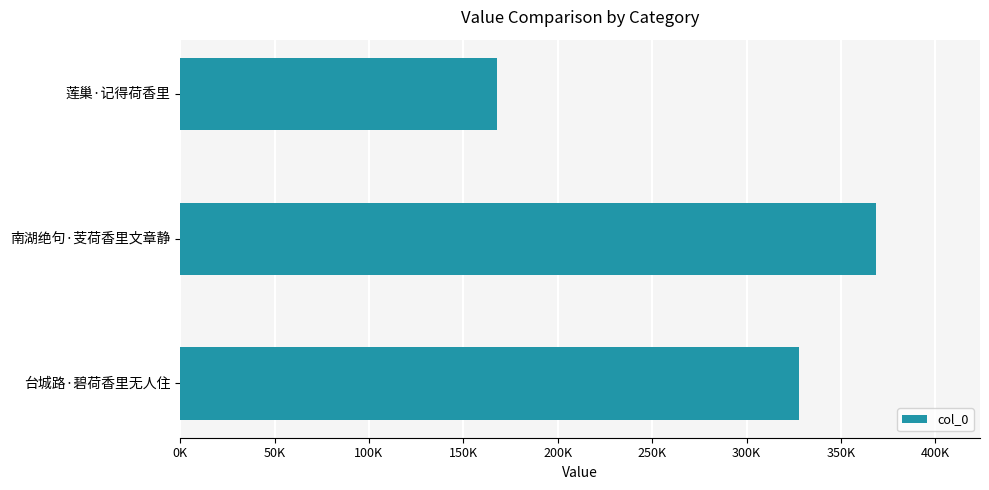

Which label corresponds to the largest value in the chart?

南湖绝句·芰荷香里文章静